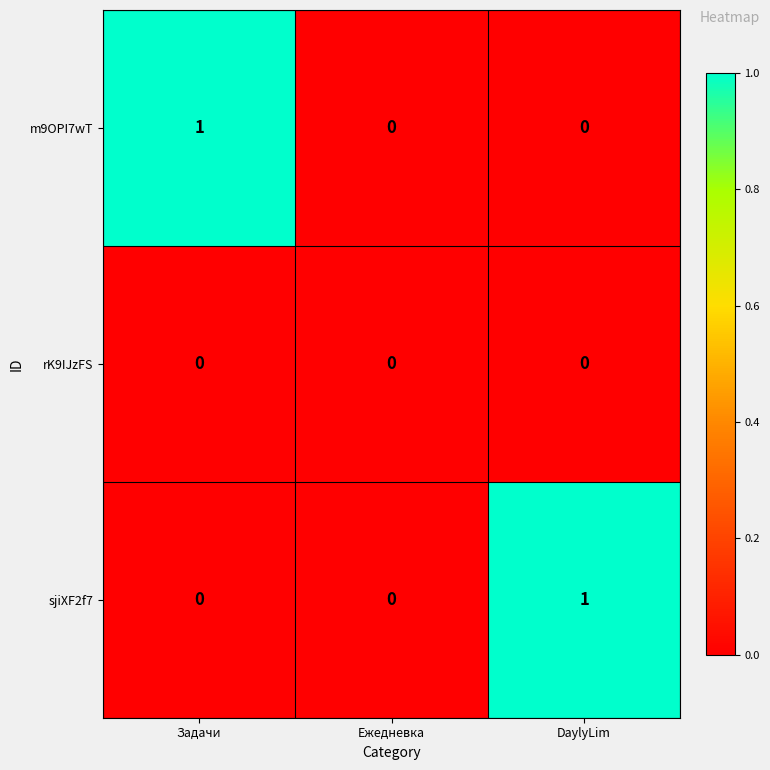

True or false: m9OPI7wT has a value of -1 at Ежедневка.

False